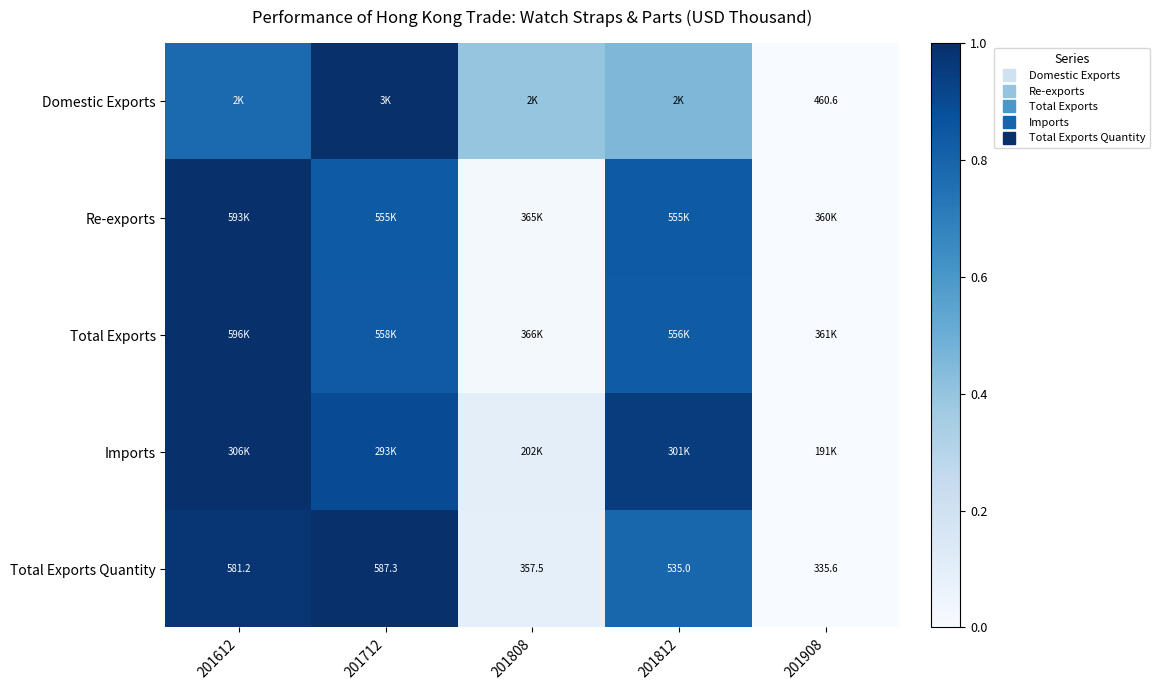

Count the number of data series in this chart.

5